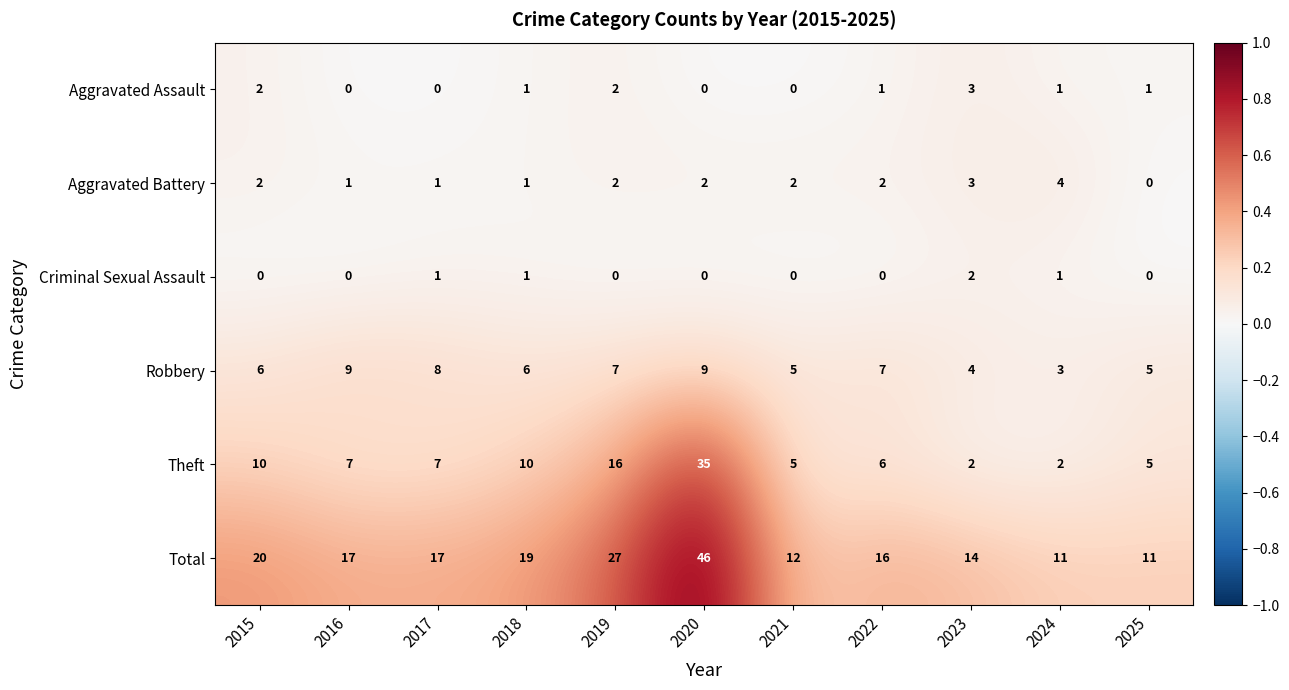

How many categories are shown in the chart?

11